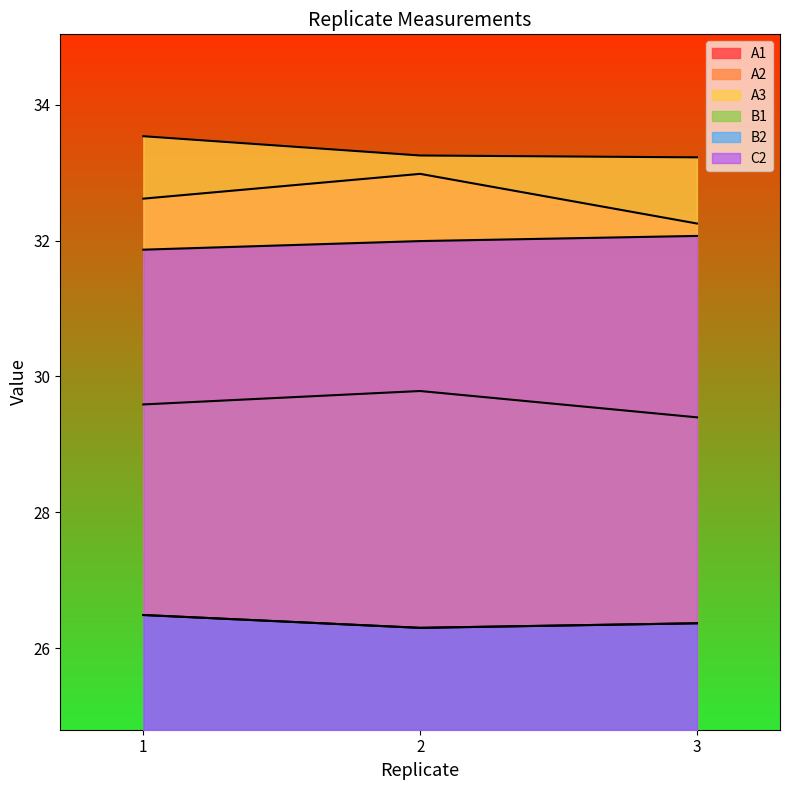

Which series has the largest total across all categories?

A3